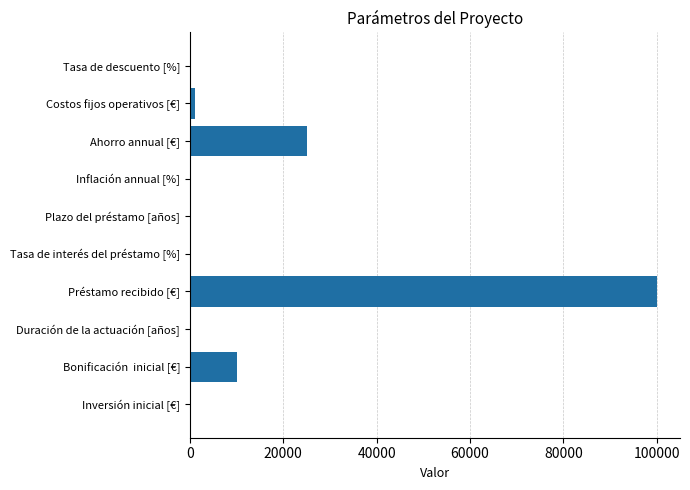

The chart shows a value of 15237 at Bonificación  inicial [€]. True or false?

False